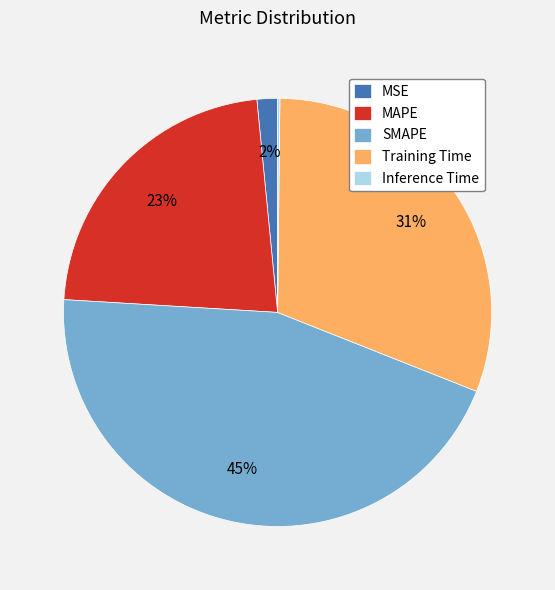

Is MAPE the majority of the pie?

No